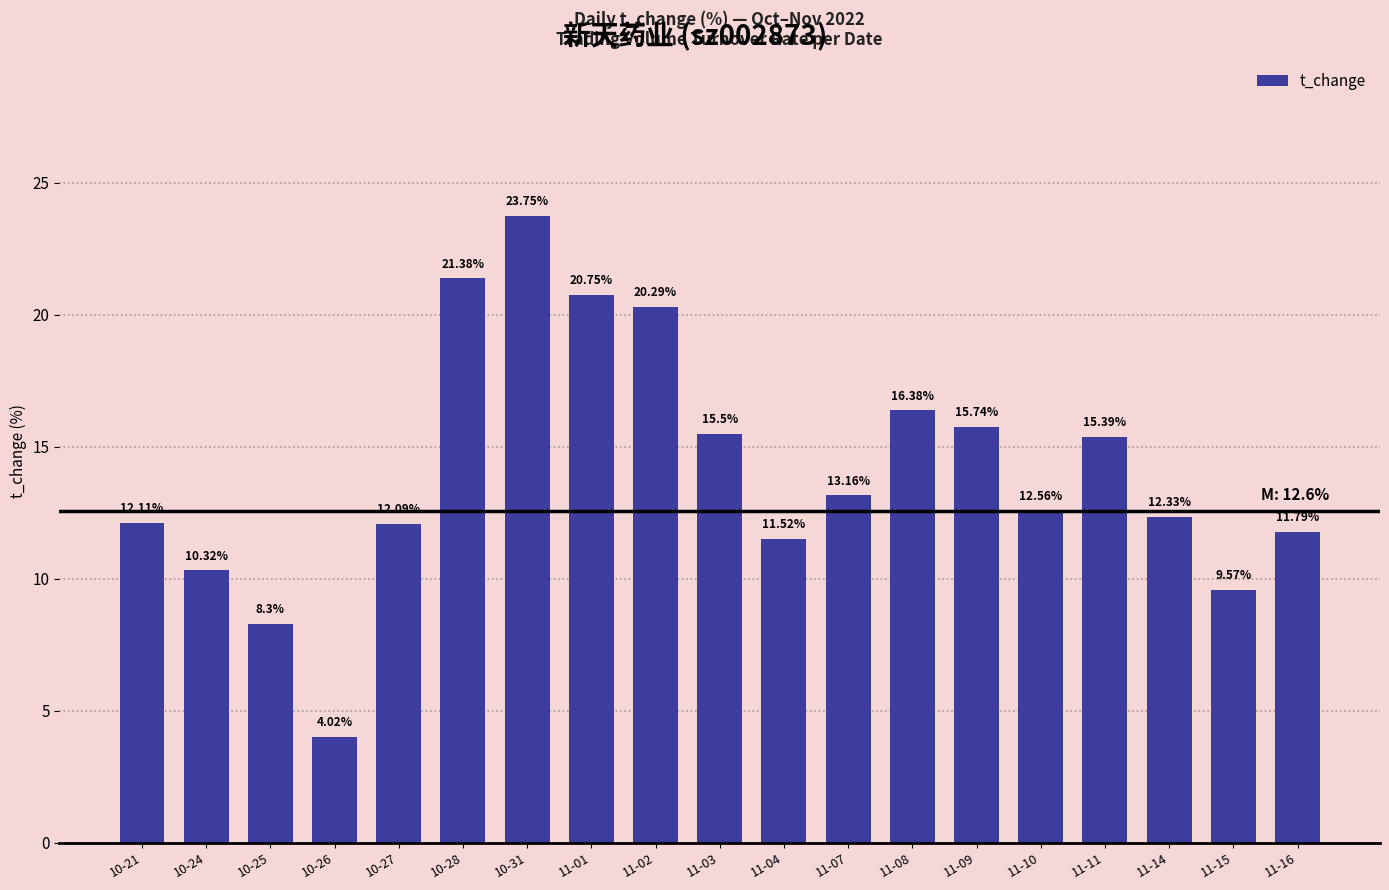

Is it true that the value at 10-28 is 21.4?

True